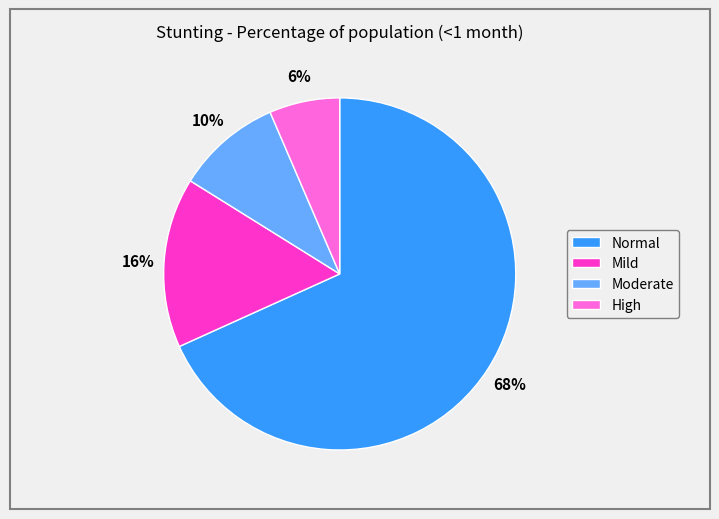

How many slices are in this pie chart?

4